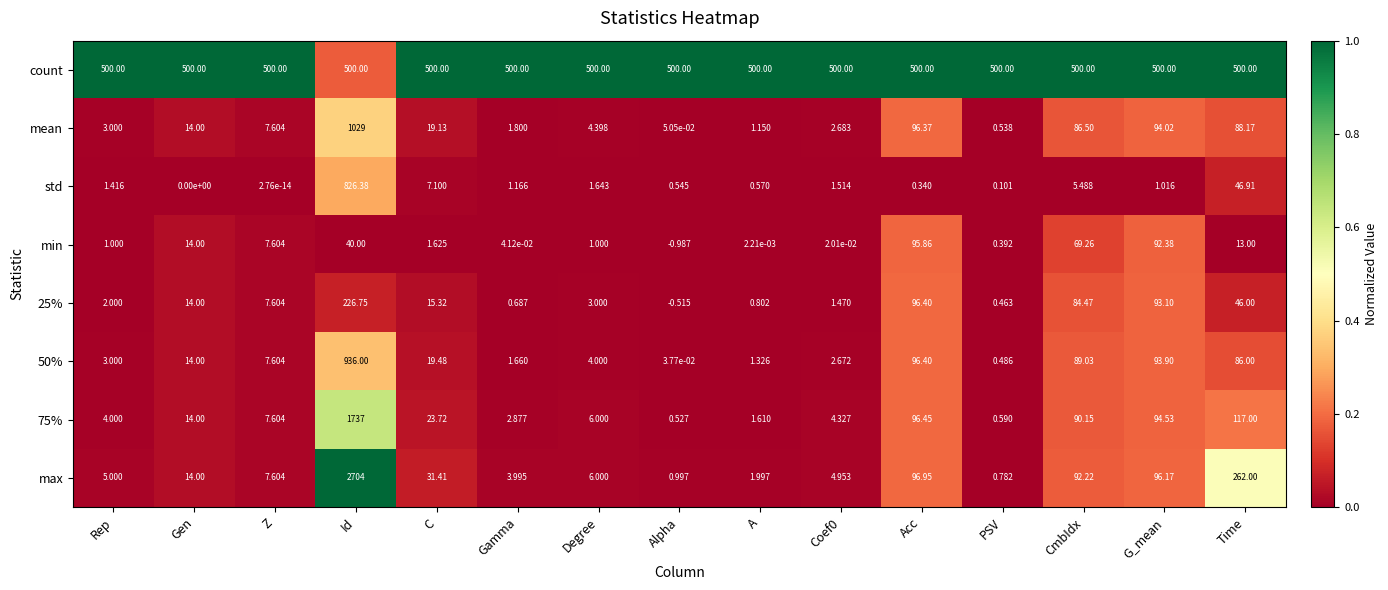

Which series has the largest total across all categories?

count